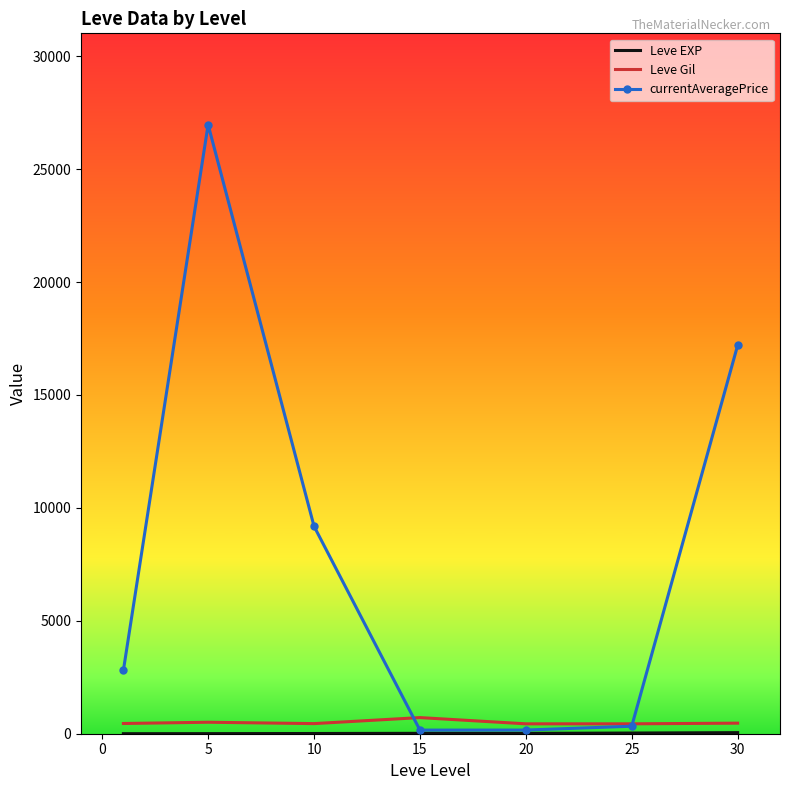

What is the maximum value shown in the chart?

26967.0